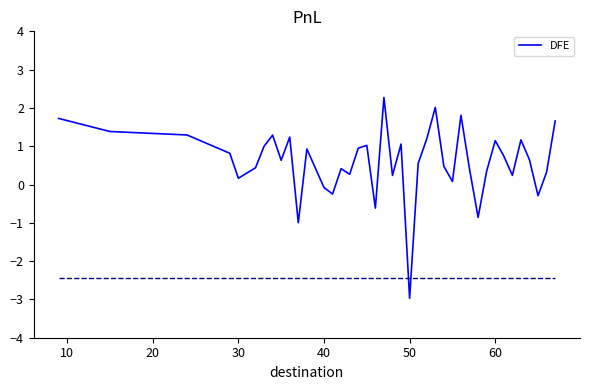

Does the chart have visible grid lines?

No